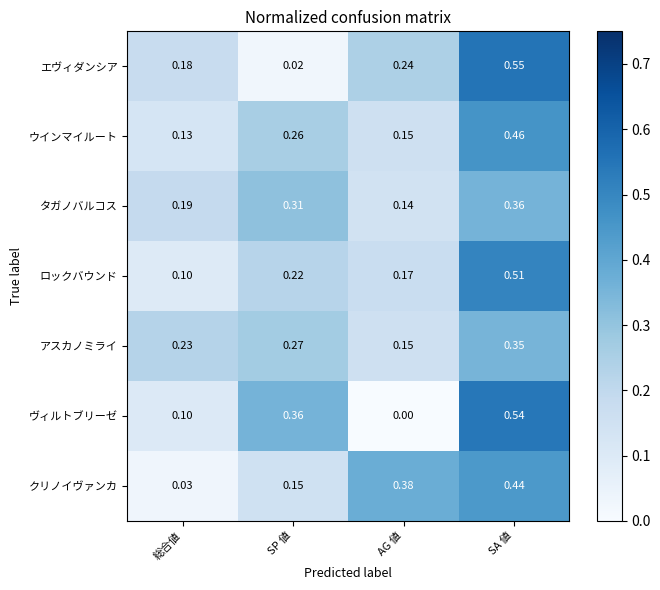

Which series has the widest spread of values?

ヴィルトブリーゼ